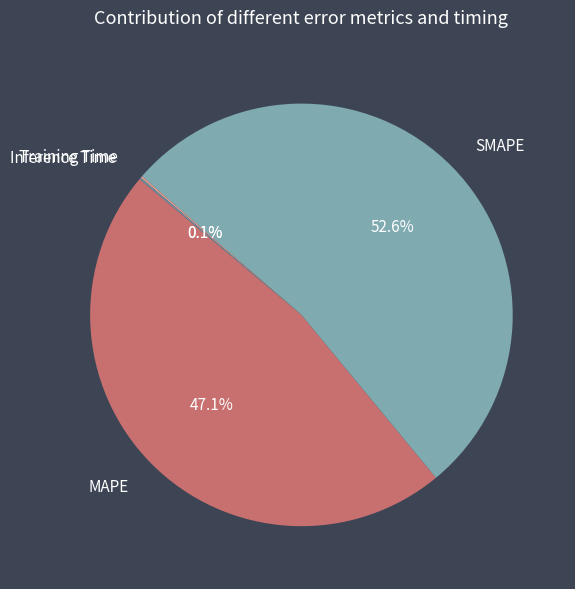

What percentage is NOT represented by MAPE?

52.9%